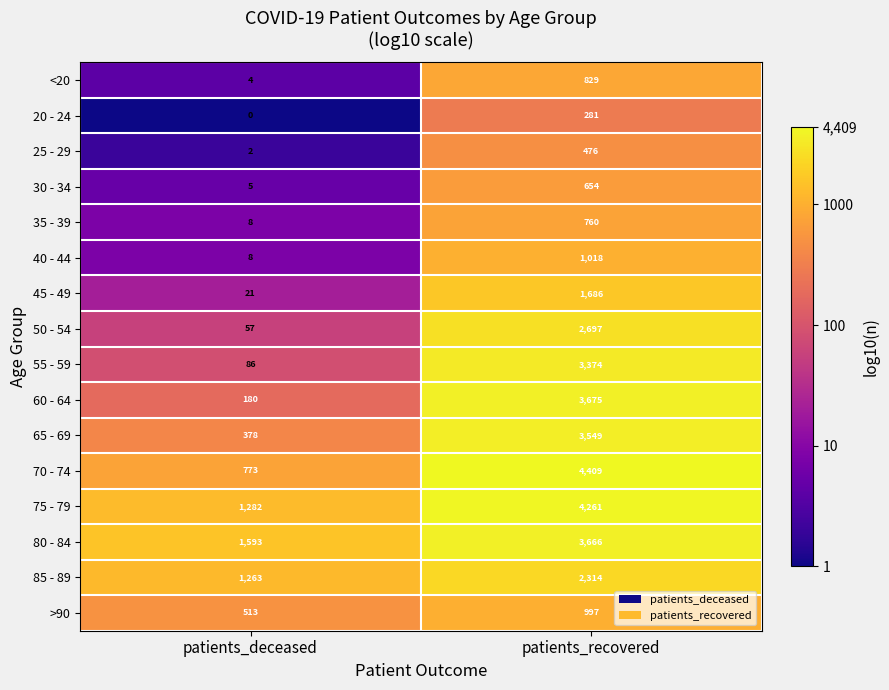

List the labels in order of 25 - 29 value, largest first.

patients_recovered, patients_deceased